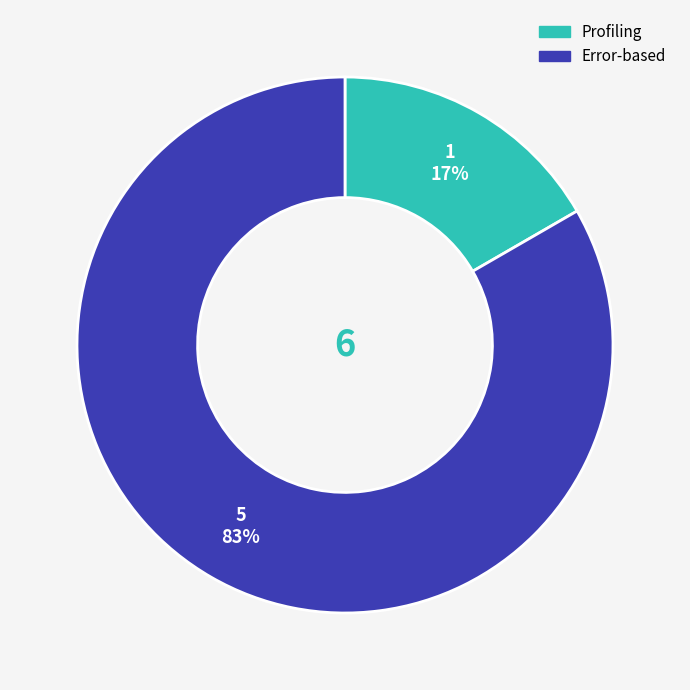

Is it true that Profiling is 17% of the pie?

True